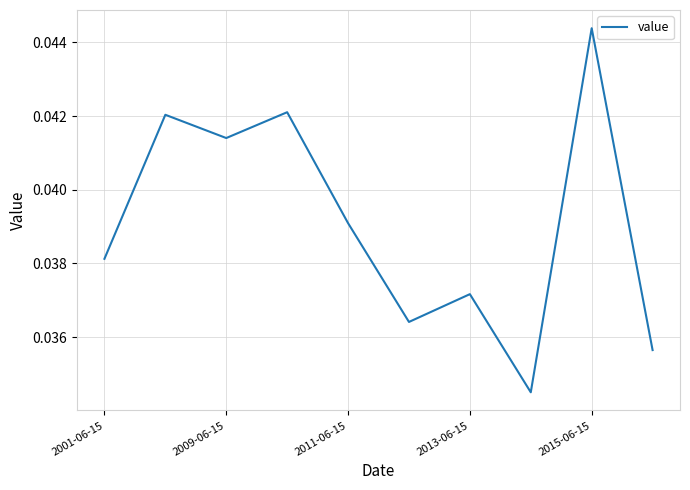

Which label corresponds to the largest value in the chart?

2015-06-15